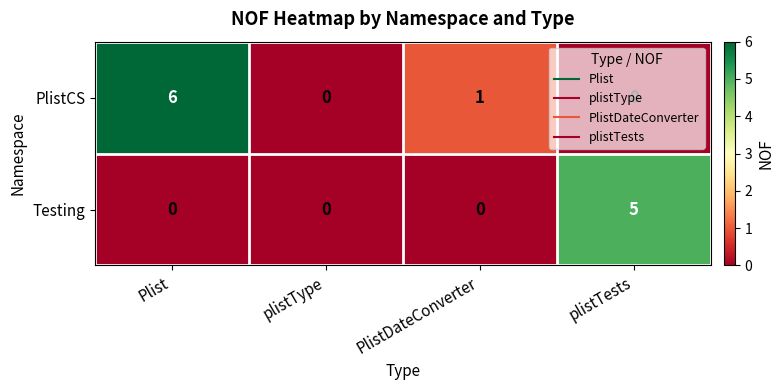

Rank the series at PlistDateConverter from highest to lowest value.

PlistCS, Testing